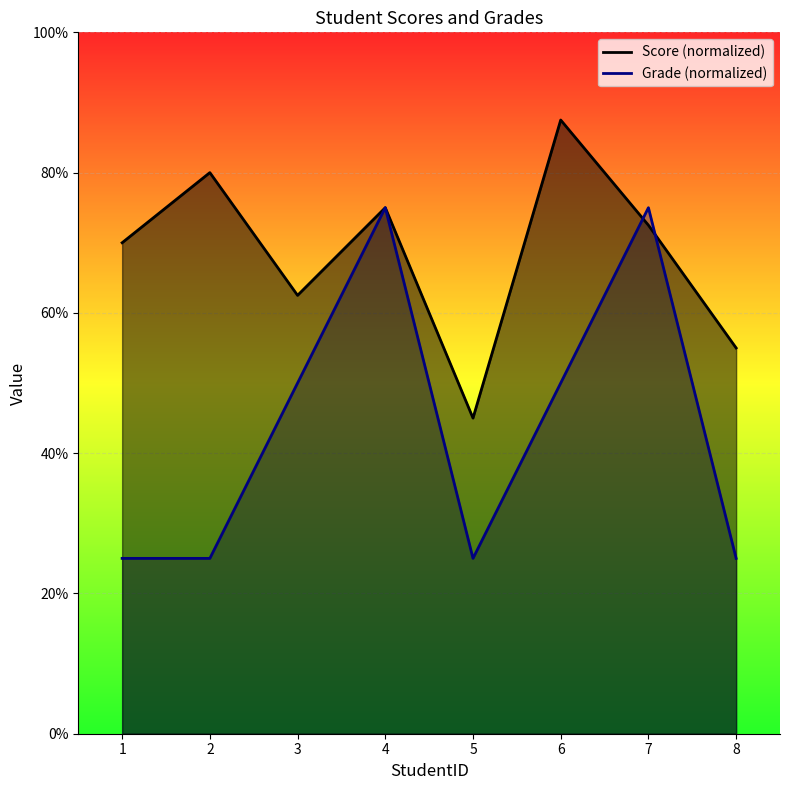

Reading right to left, list all the values displayed in this chart.

Score: 55.0	72.5	87.5	45.0	75.0	62.5	80.0	70.0
Grade: 25.0	75.0	50.0	25.0	75.0	50.0	25.0	25.0